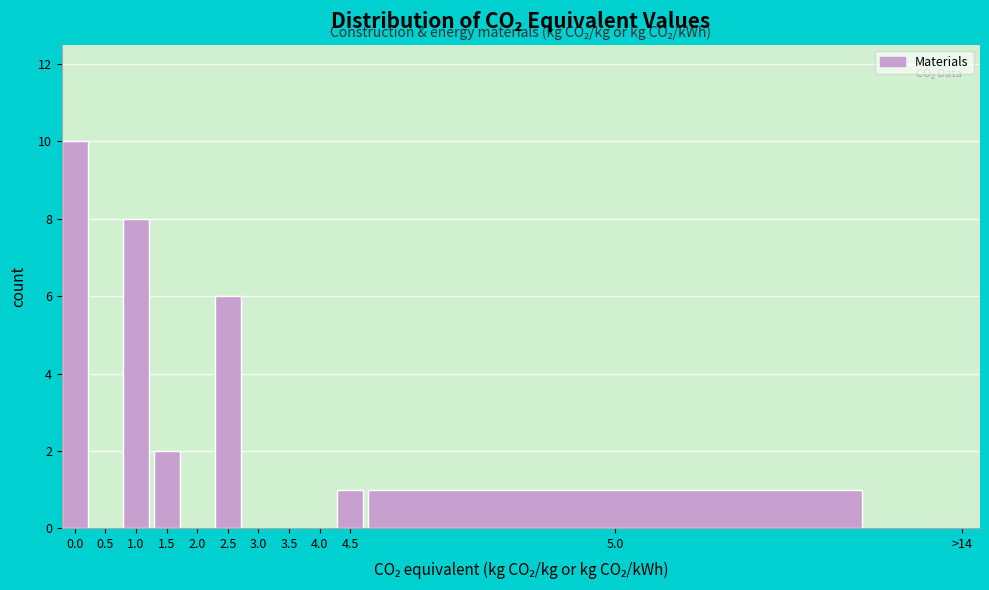

Reading left to right, list all the values displayed in this chart.

0.0=10	0.5=0	1.0=8	1.5=2	2.0=0	2.5=6	3.0=0	3.5=0	4.0=0	4.5=1	5.0=1	>14=0